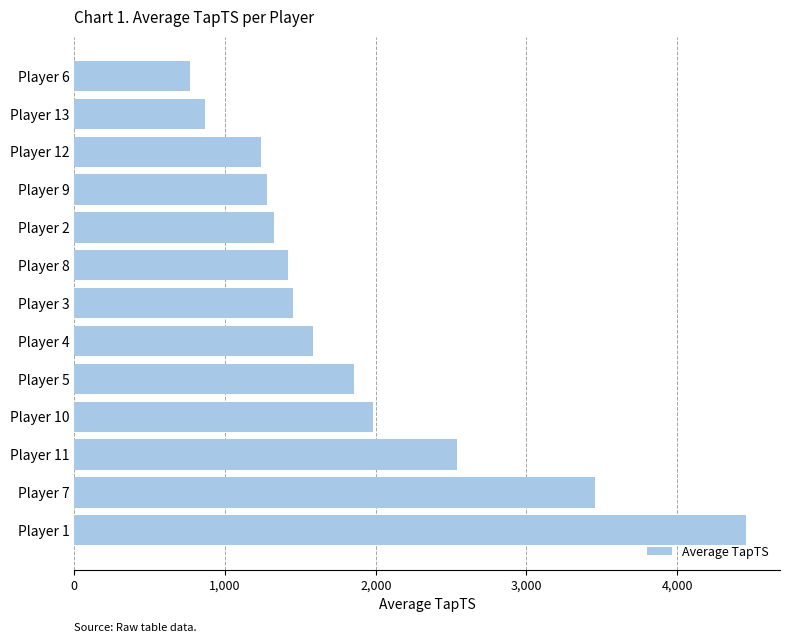

What is the sum of the values at Player 5 and Player 2?

3180.7